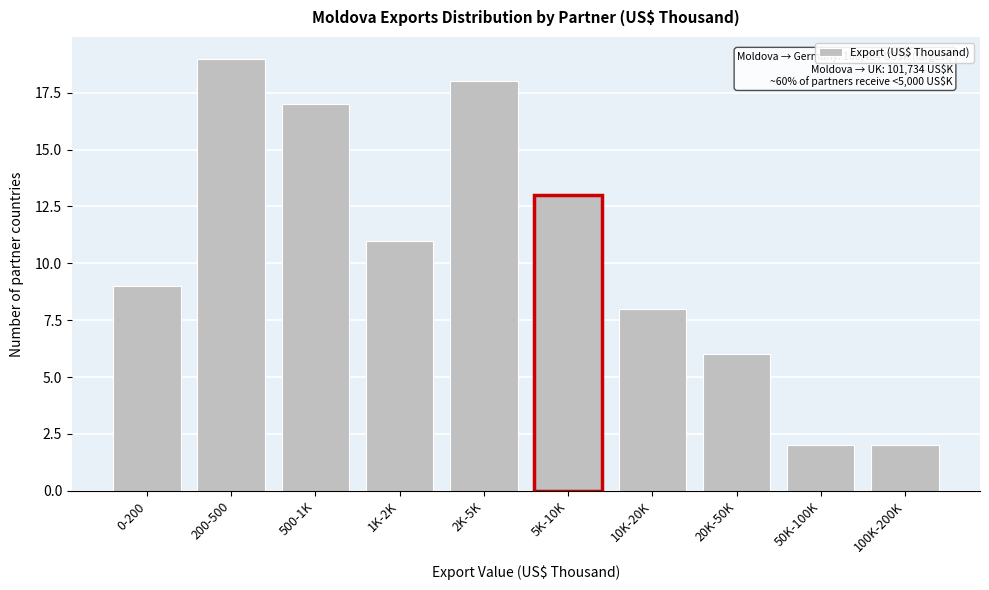

Reading left to right, what are all the values shown in this chart?

9	19	17	11	18	13	8	6	2	2